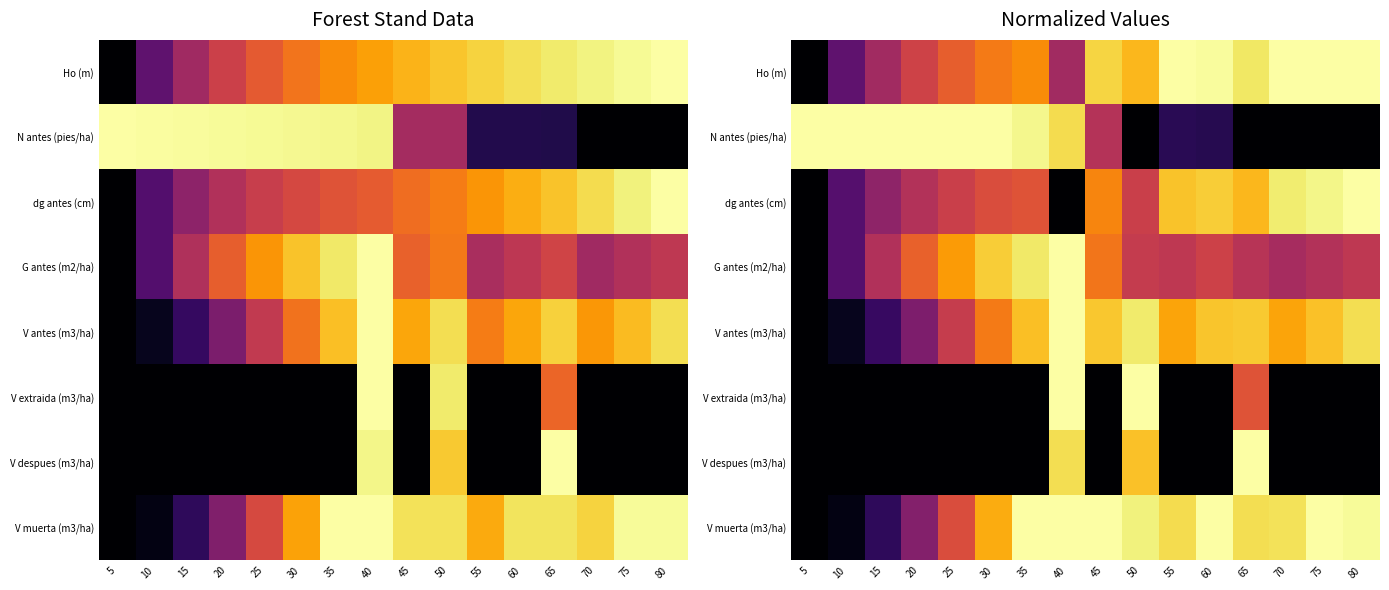

The Ho (m) series shows 1.0 at 60. True or false?

True